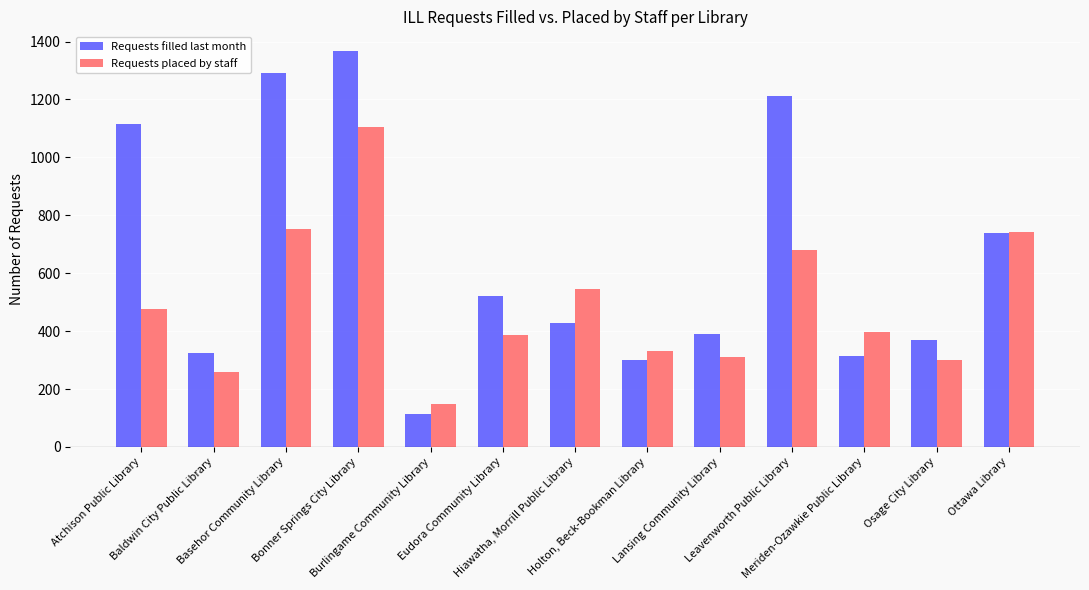

At which category does the chart reach its minimum across all series?

Burlingame Community Library